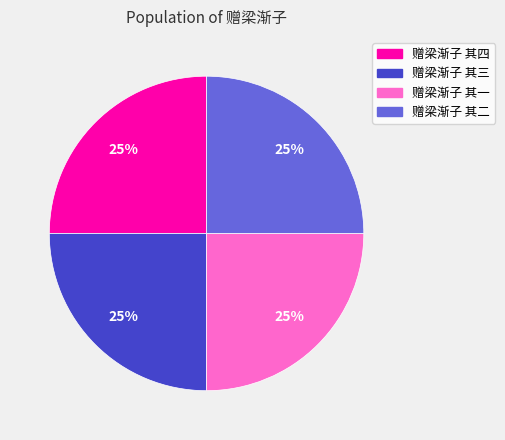

To the nearest percent, what is the average slice percentage?

25%